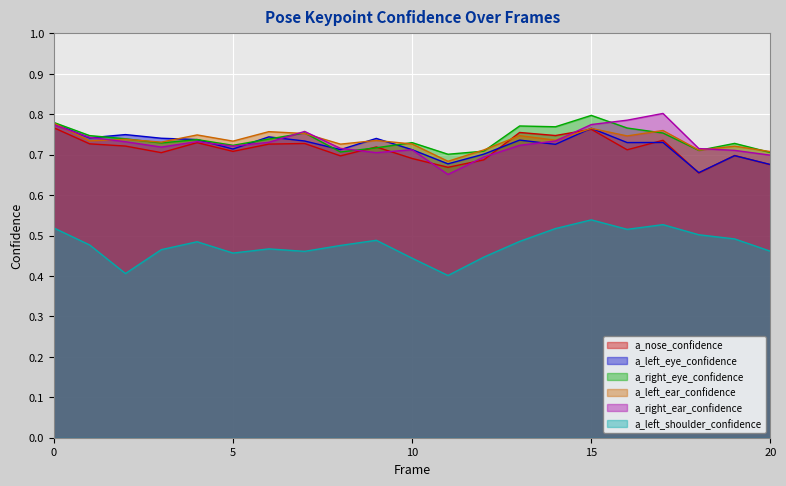

How many interior local valleys does the a_right_ear_confidence series have?

4